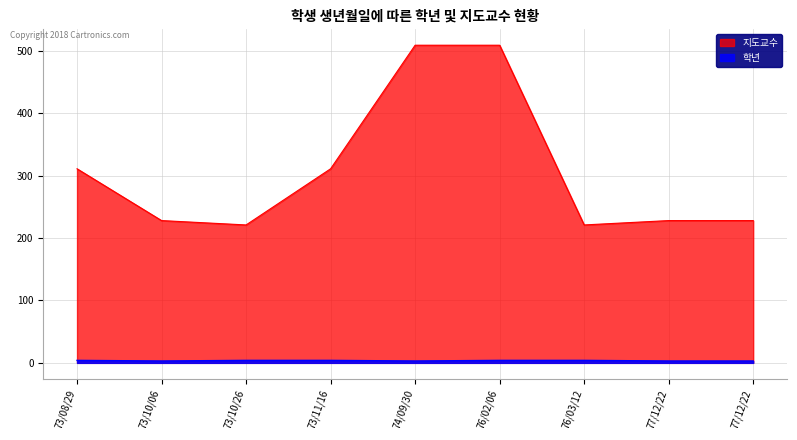

Count the number of data series in this chart.

2